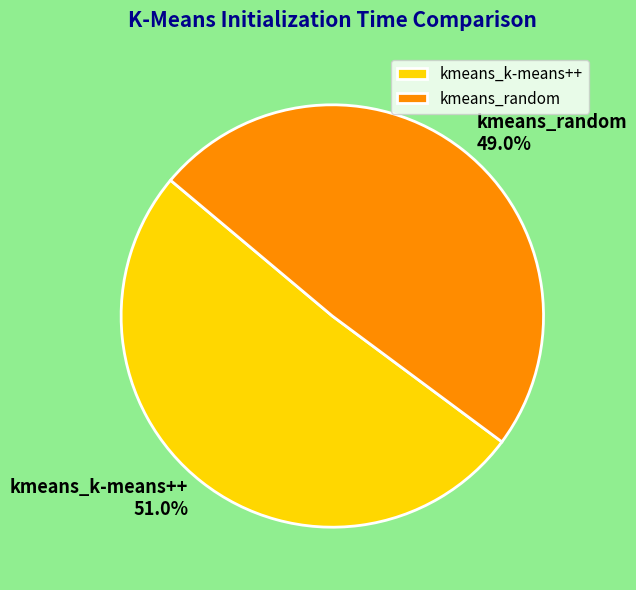

True or false: kmeans_k-means++ accounts for 51% of the total.

True